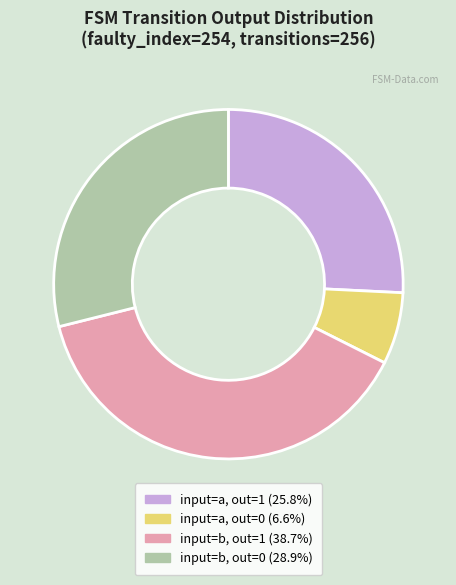

Does any single category account for the majority?

No